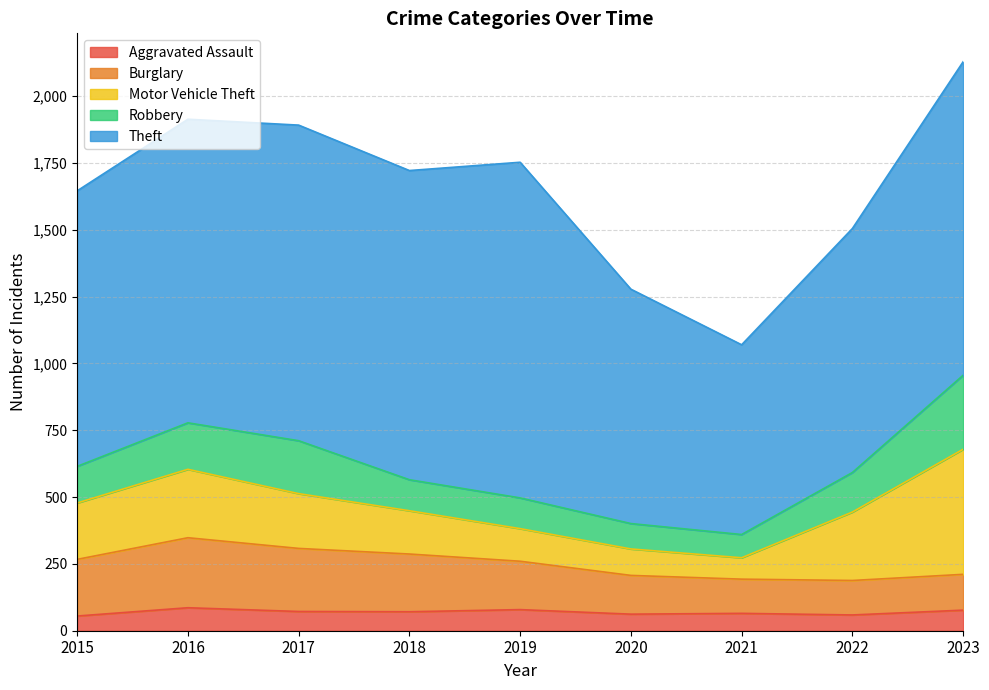

How many values in the Aggravated Assault series exceed 71?

4